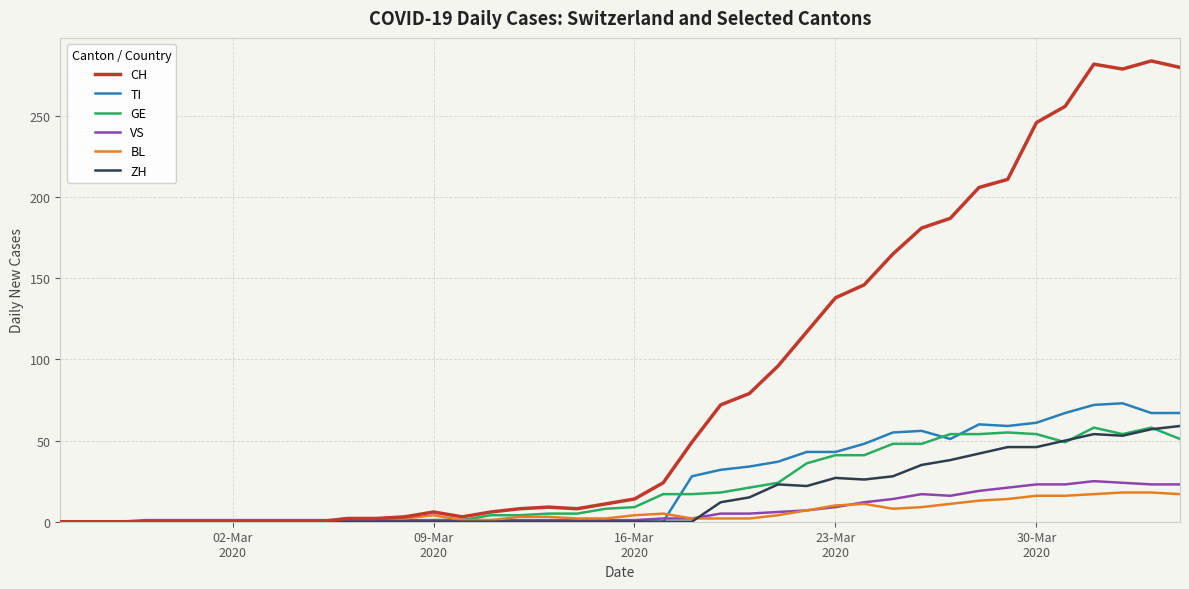

What is the highest value of the CH series?

284